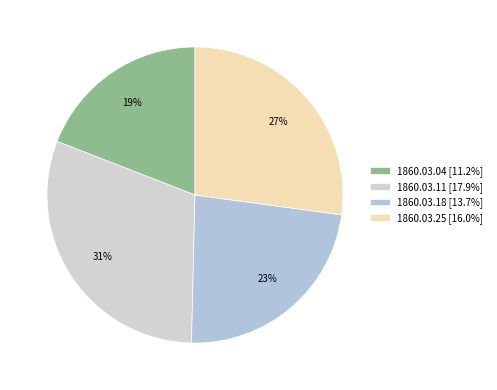

What is the smallest slice in the pie chart?

1860.03.04_Lloyd'sIllustratedNewspaper